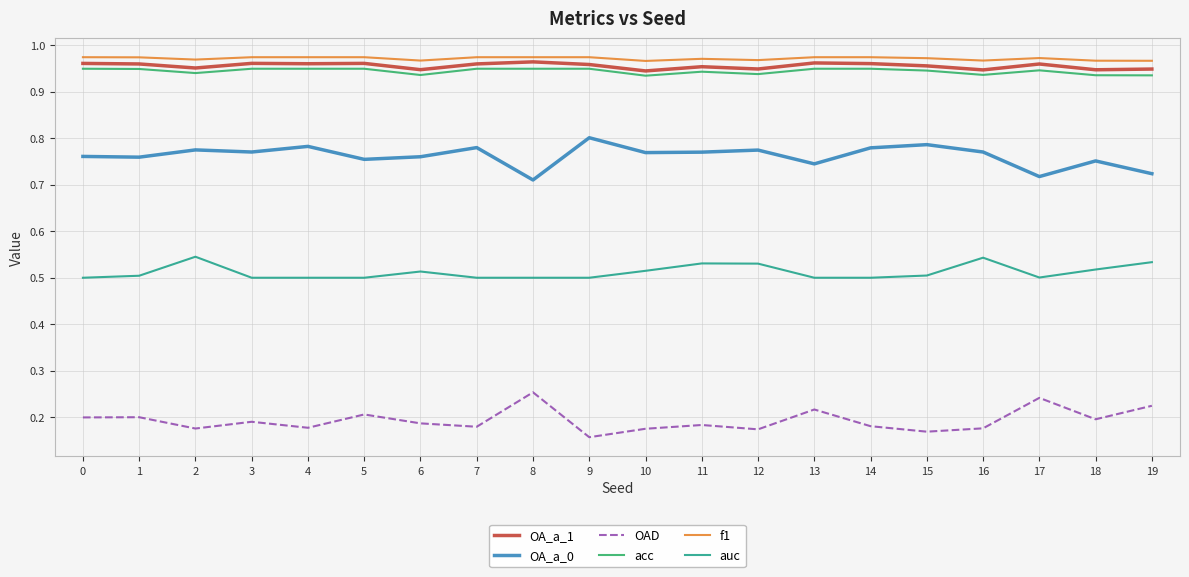

True or false: OA_a_0 has a value of 0.4 at 14.

False